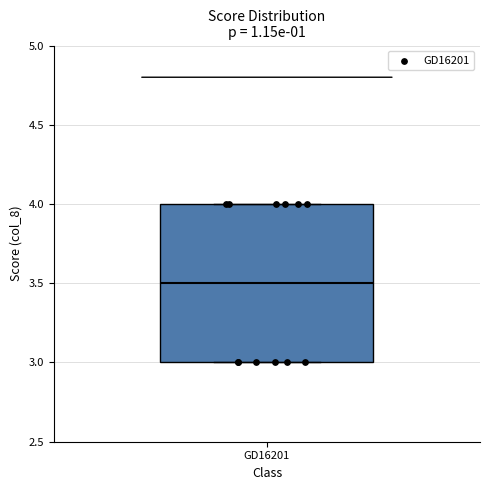

Where does the median line of the box for GD16201 sit on the y-axis? The values are not printed on the chart, so give them approximately, as read against the axis.

3.5